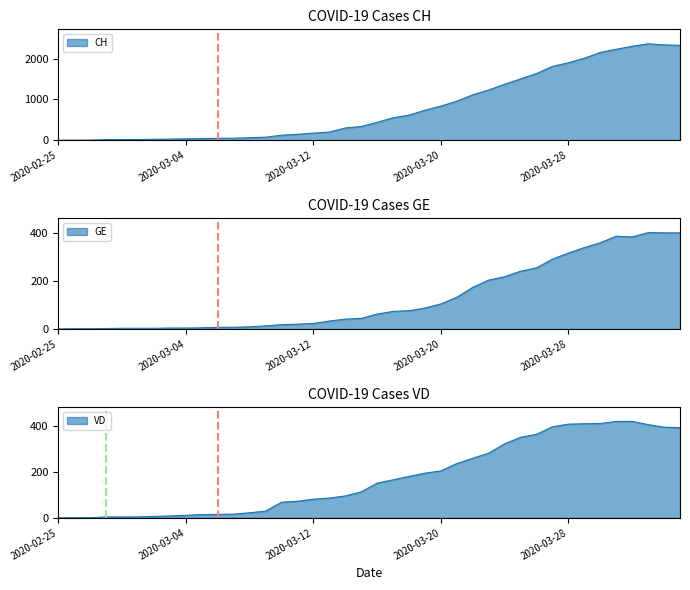

Does the chart have visible grid lines?

No